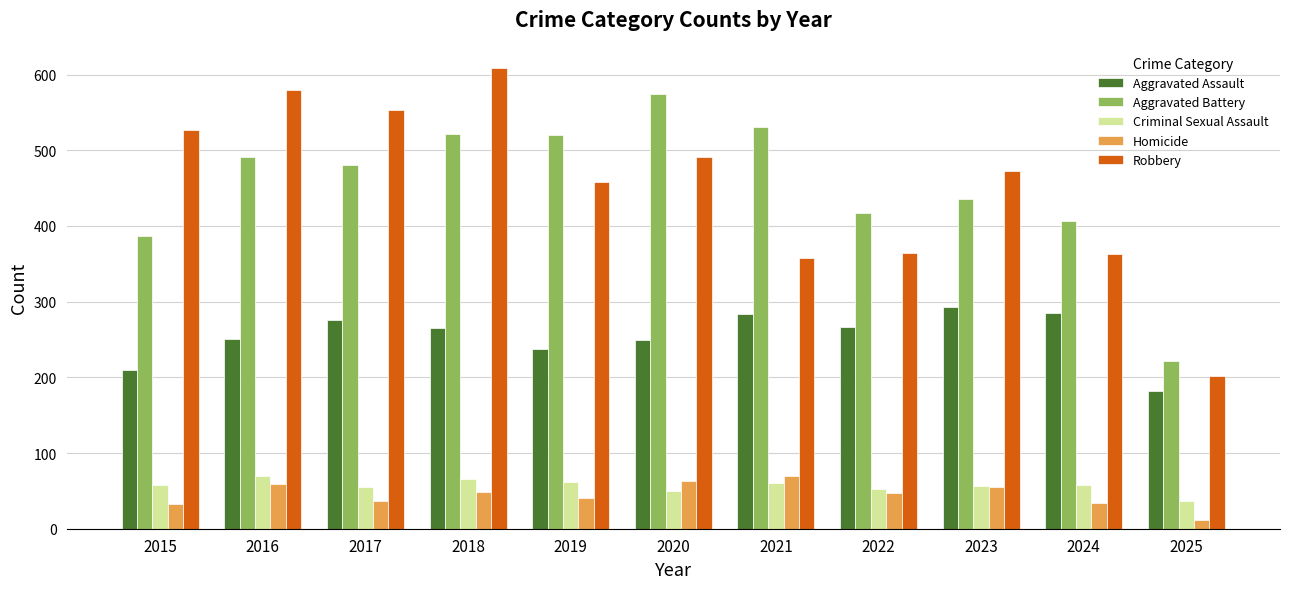

Count the number of data series in this chart.

5